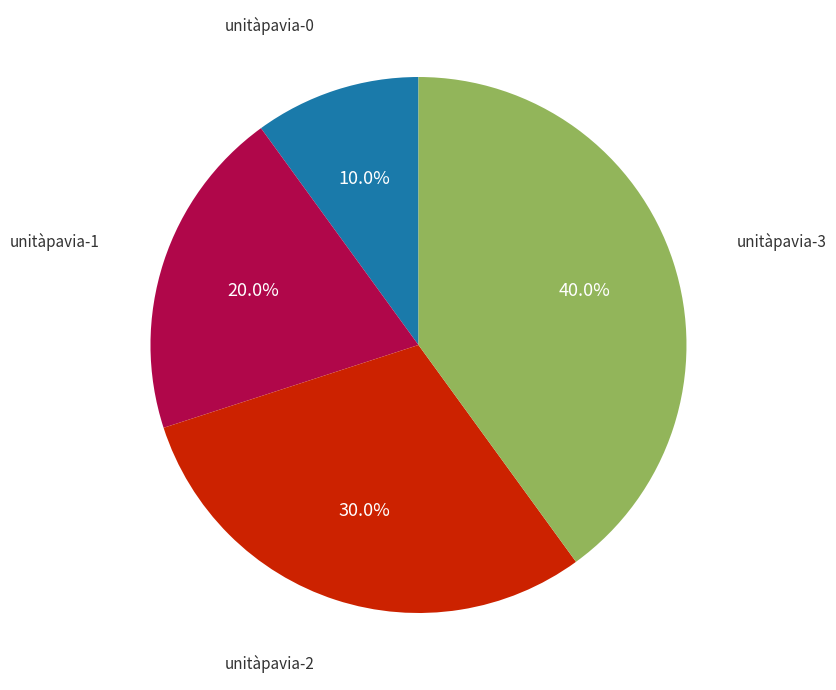

How many segments does this pie chart have?

4